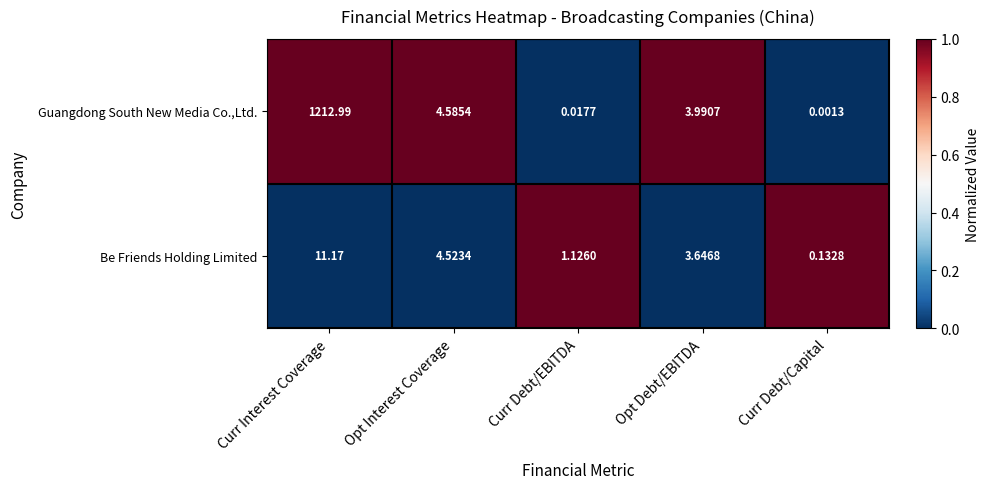

Where does the Guangdong South New Media Co.,Ltd. series first go above 3?

Curr Interest Coverage